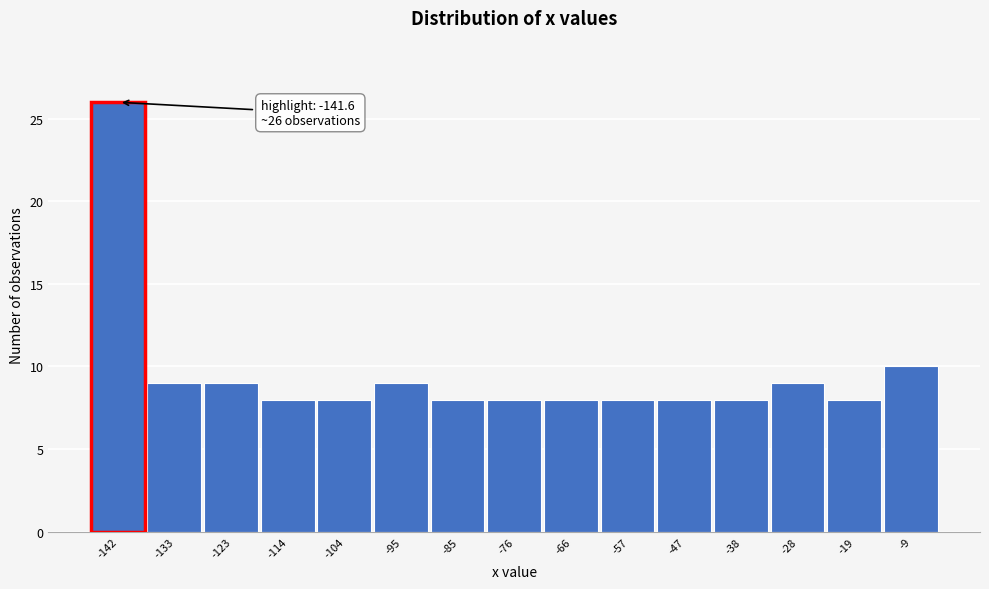

Reading left to right, extract all data points from this chart.

-142=26	-133=9	-123=9	-114=8	-104=8	-95=9	-85=8	-76=8	-66=8	-57=8	-47=8	-38=8	-28=9	-19=8	-9=10